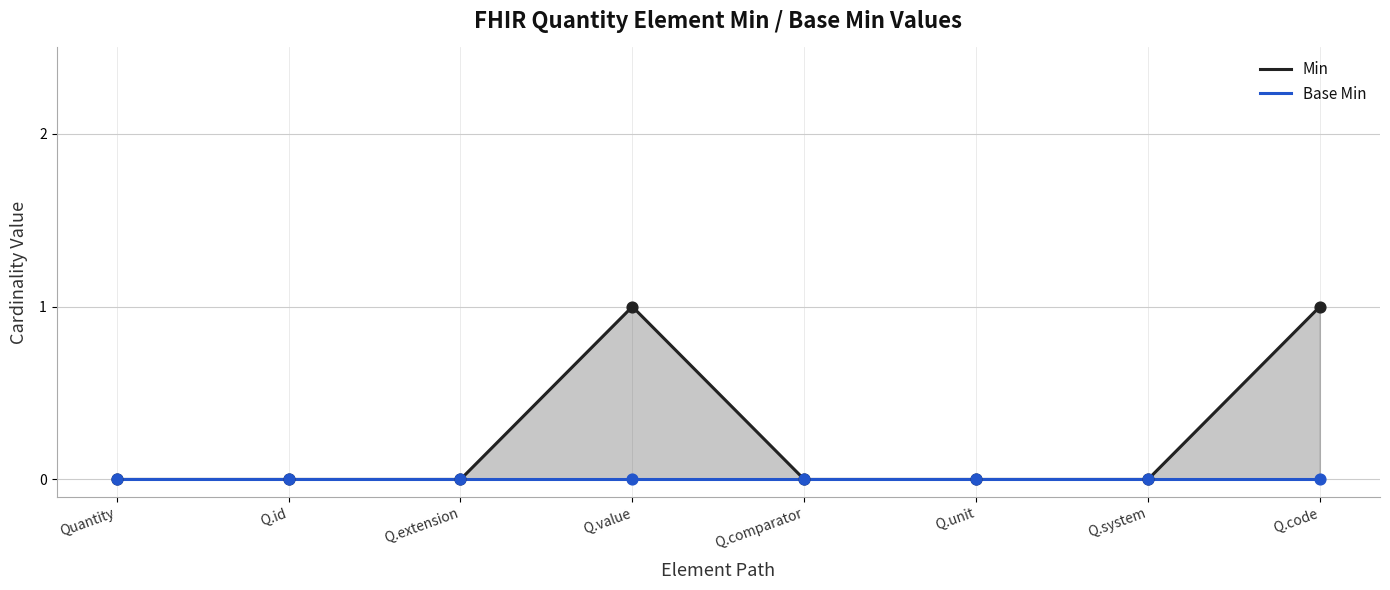

Which series has the largest total across all categories?

Min